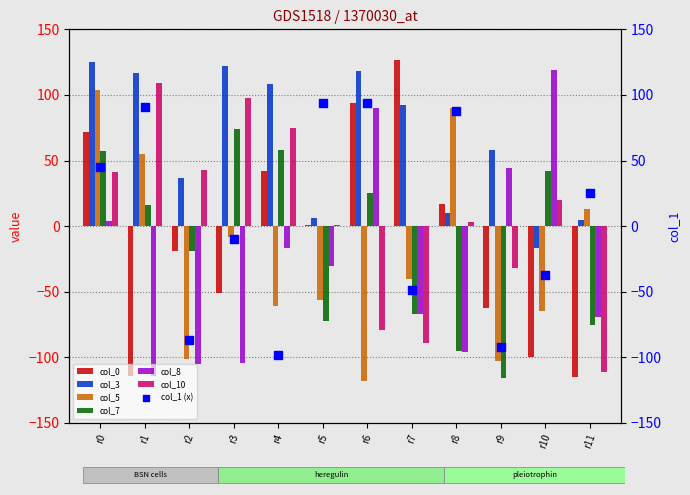

Which series contains the lowest Y value?

col_5